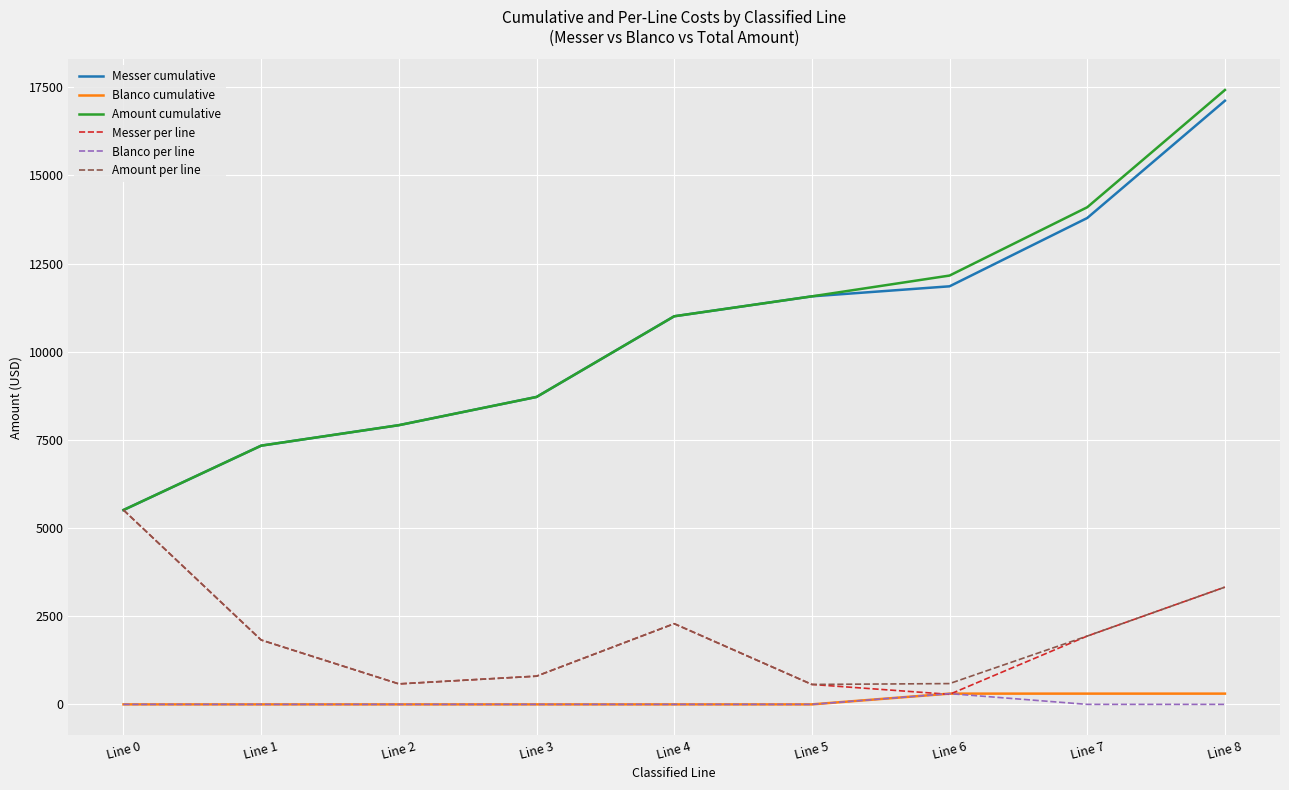

True or false: Blanco cumulative and Amount per line intersect in this chart.

False